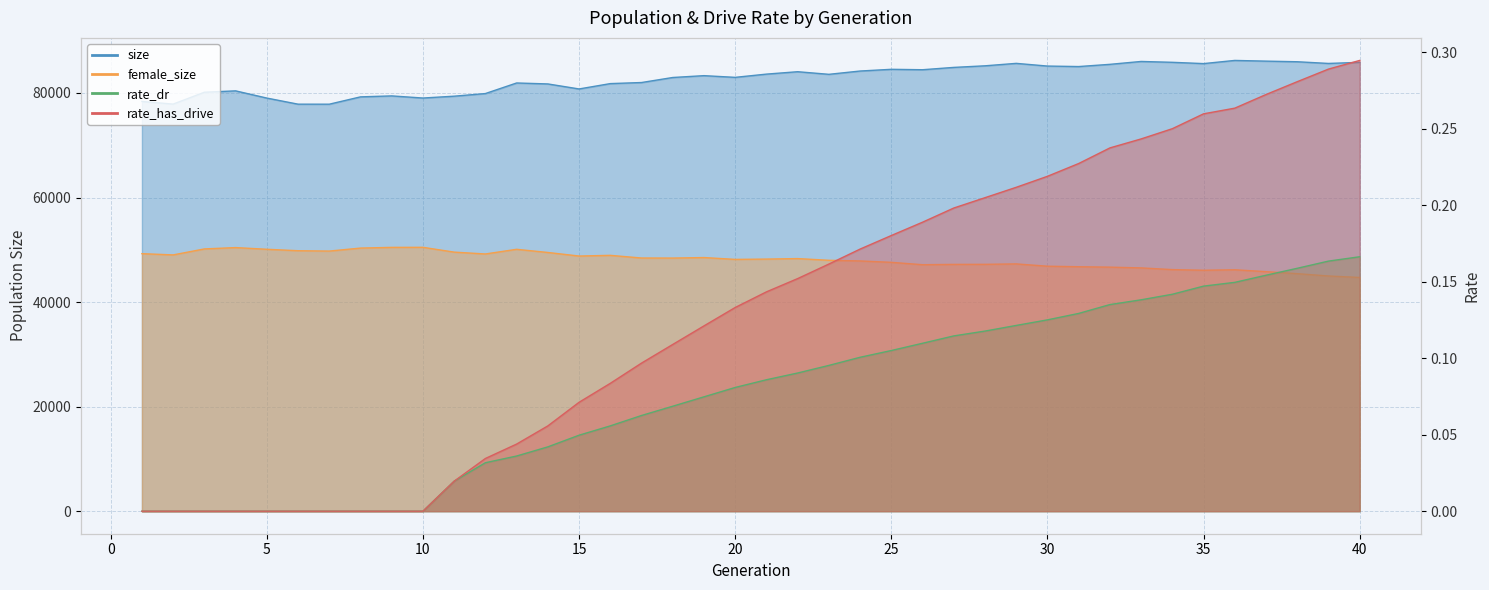

Which has a higher value, 39 or 29?

29